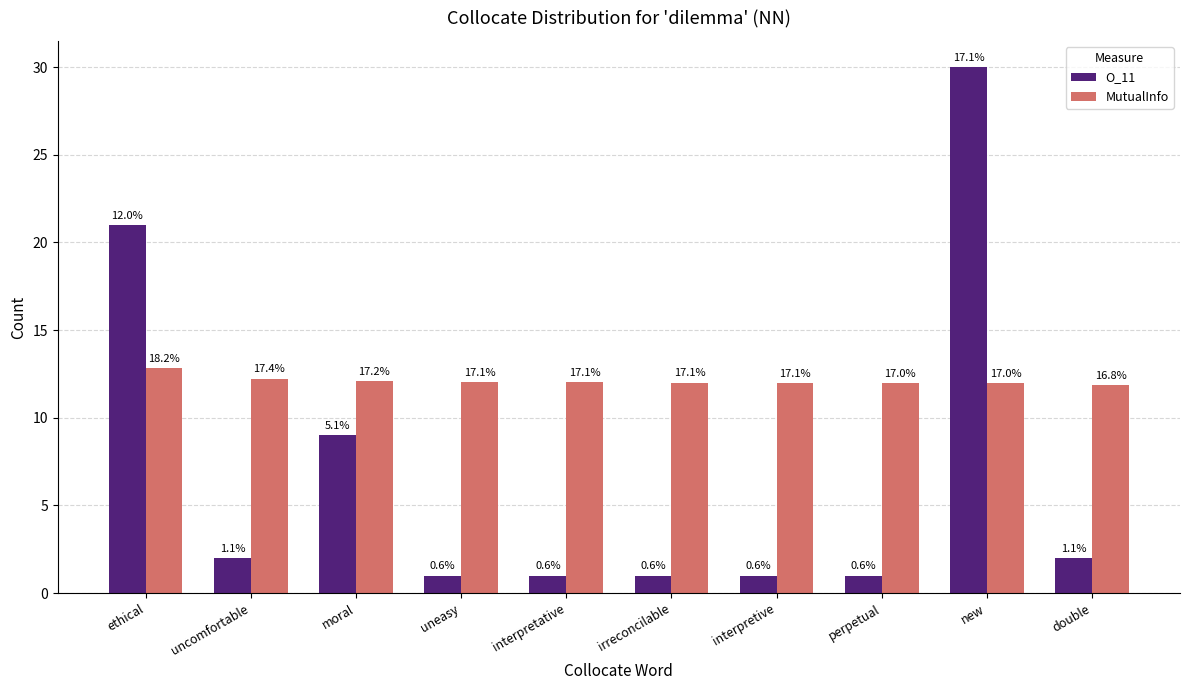

How many bars are there in total?

20